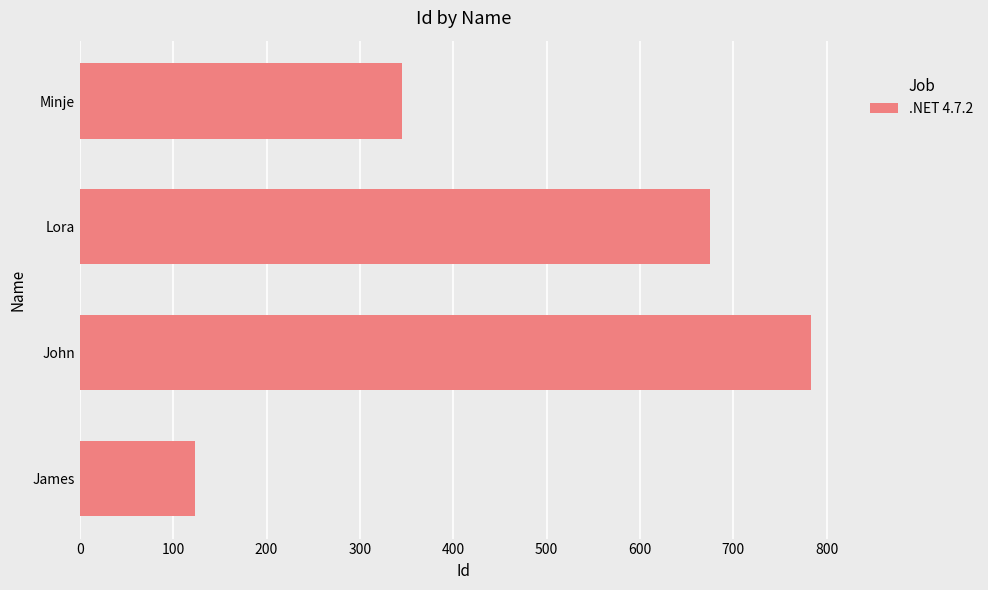

What value does the data have at John, to the nearest 10?

780